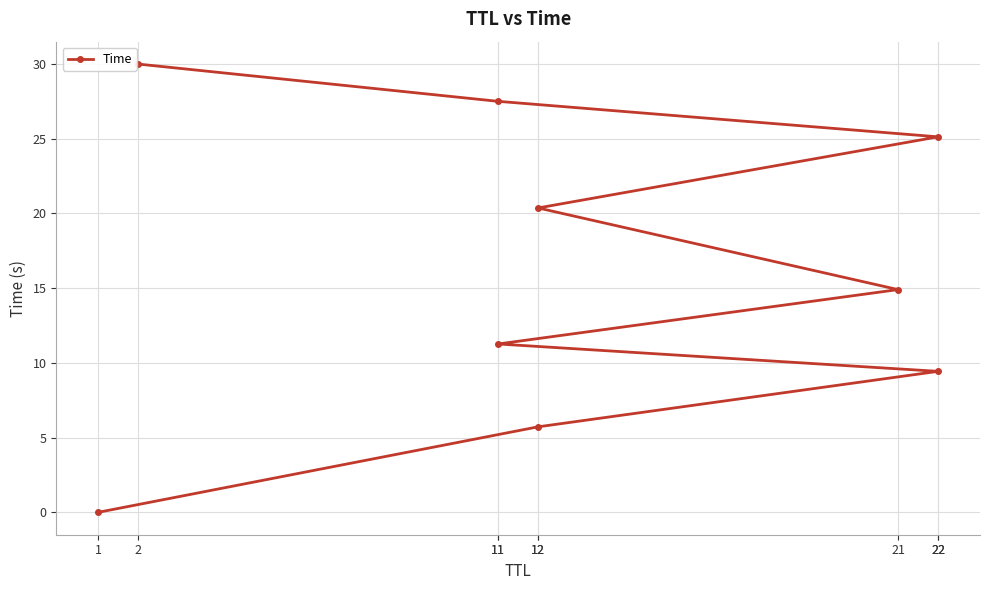

Where is the data nearest to the value 15?

21